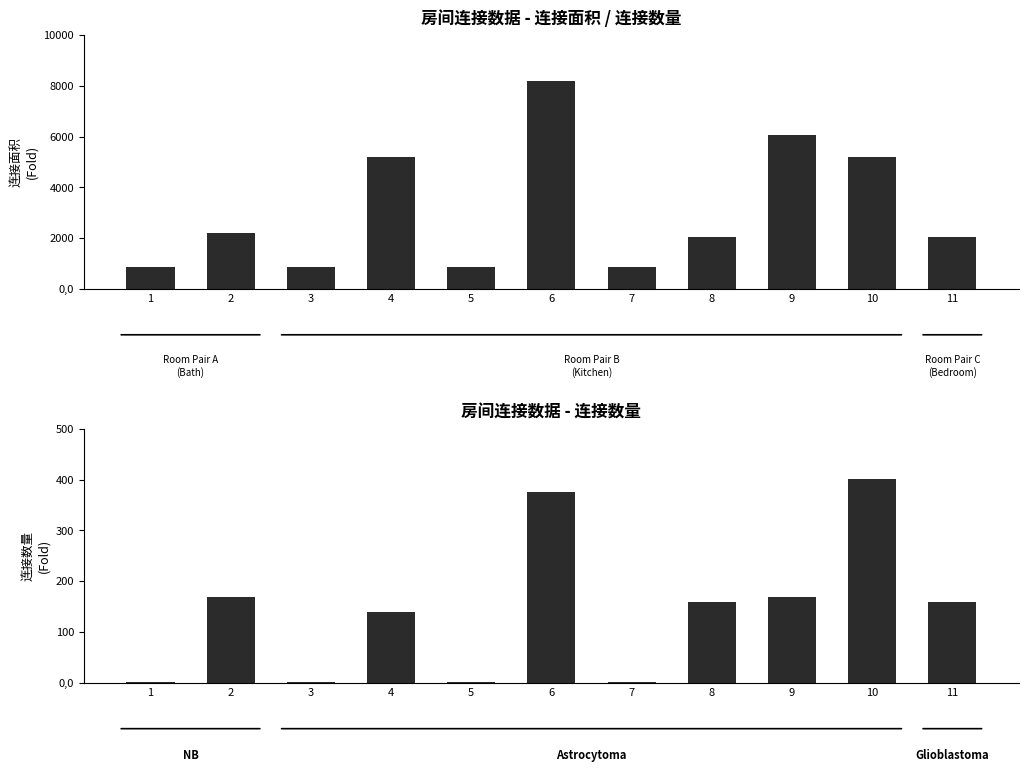

Where does the 连接数量 series first go above 159?

2